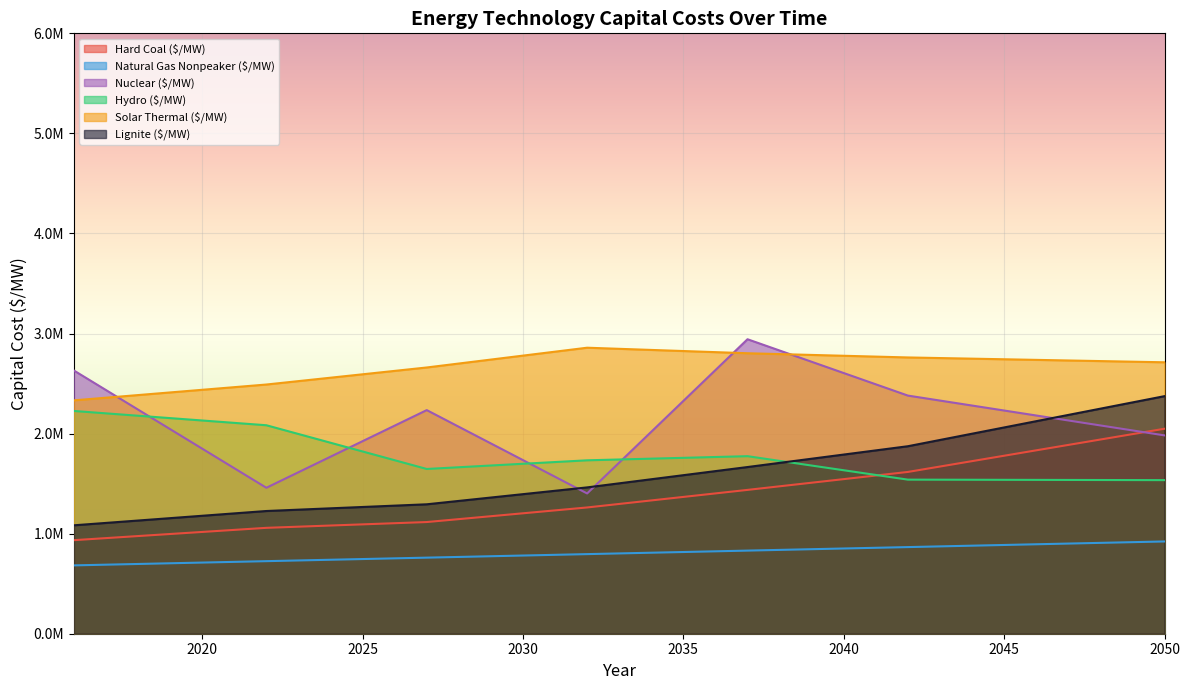

Is it true that Nuclear ($/MW) equals 1709990.5 at 2033?

True